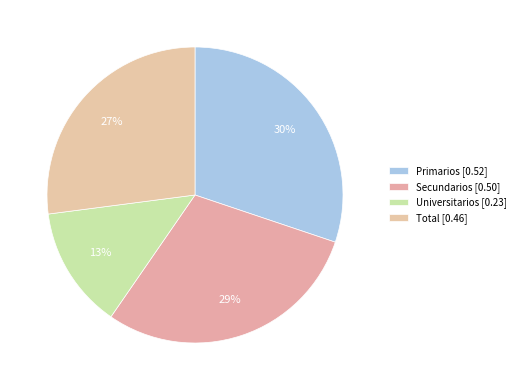

To the nearest percent, what is the difference between the largest and smallest slice percentages?

17%